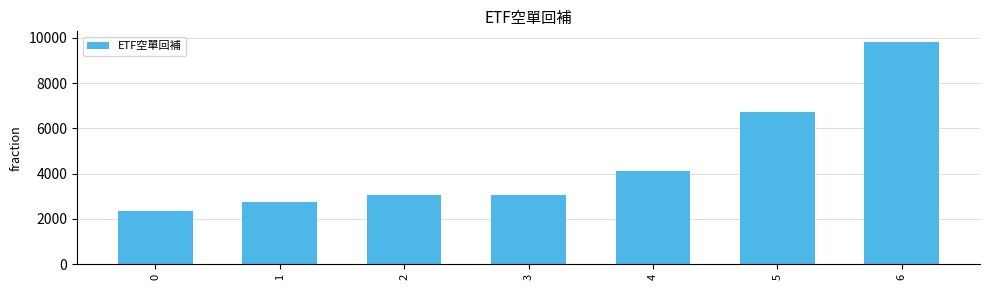

Approximately how many times larger is the value at 2 compared to 5?

0.5